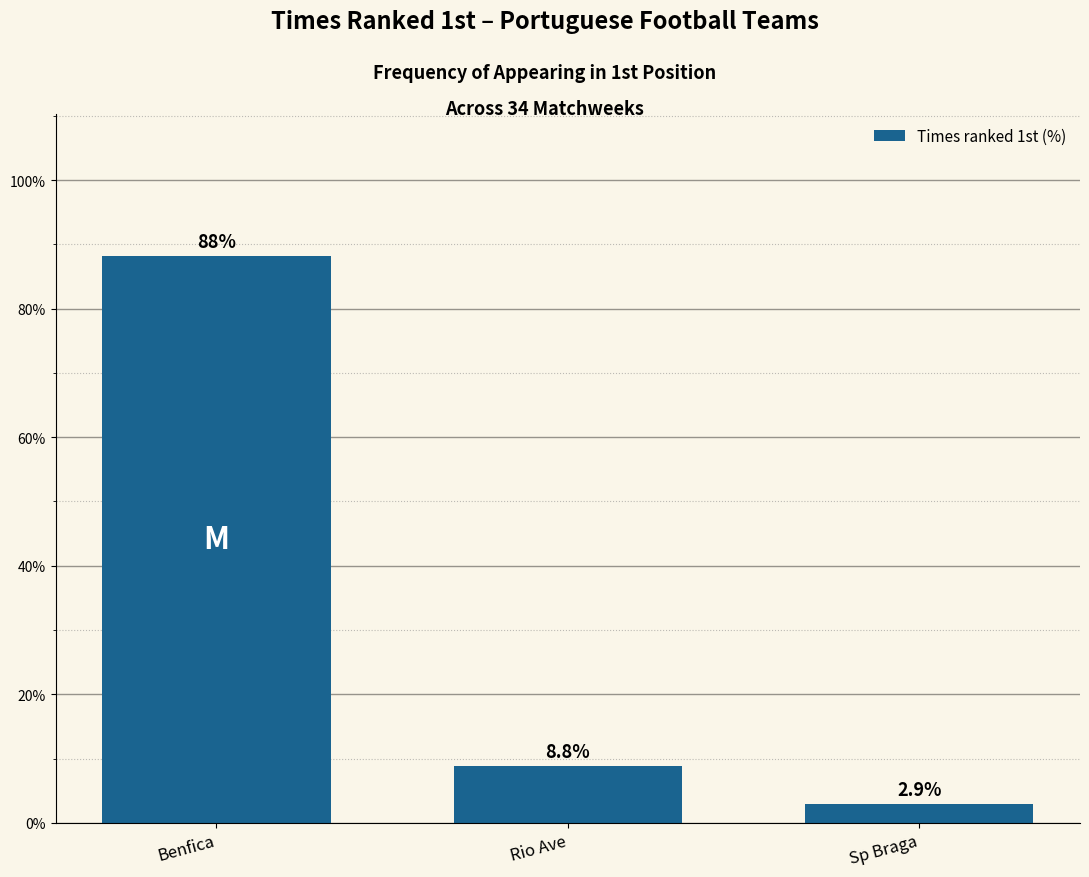

Reading left to right, transcribe all the data shown in this chart.

88.2	8.8	2.9